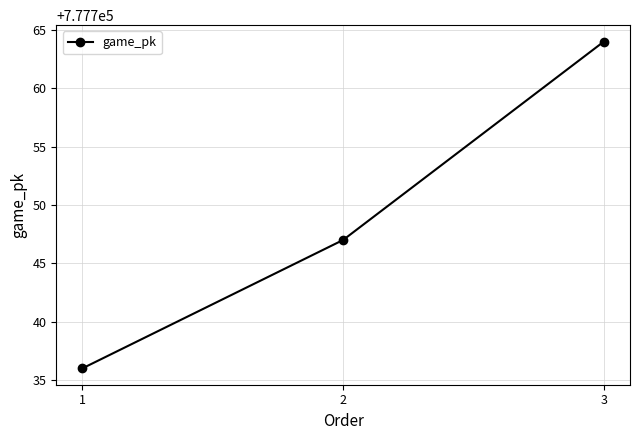

Rank the categories by value from highest to lowest.

3, 2, 1